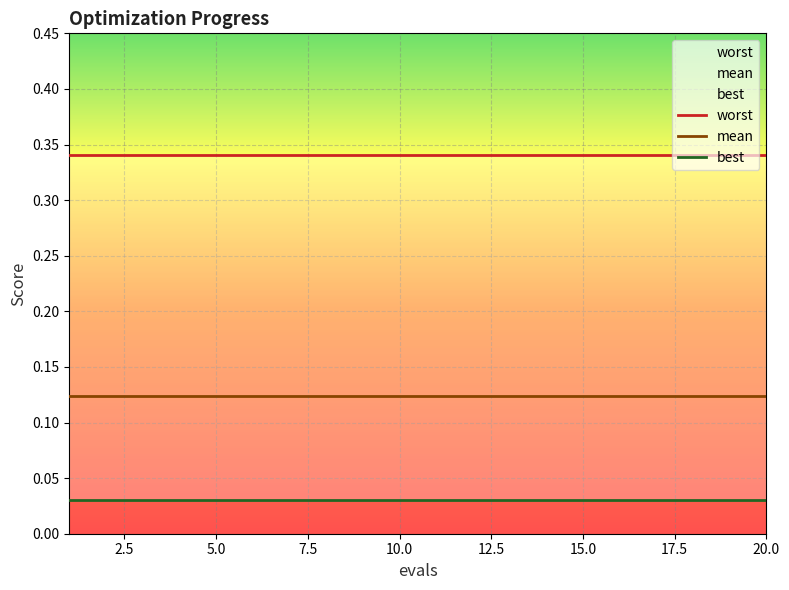

What are all the series names shown in the legend?

worst, mean, best